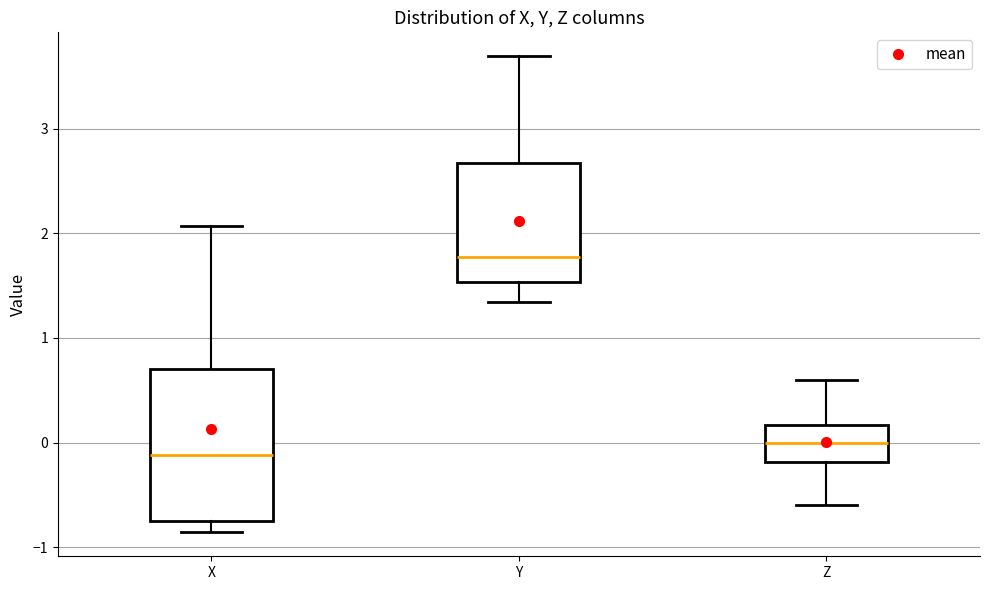

Reading left to right, transcribe this box plot: for each box, give where its median line is, the range the box spans, and where its two whiskers end, as read against the y-axis. The values are not printed on the chart, so give them approximately, as read against the axis.

X: median -0.1, box -0.8 to 0.7, whiskers -0.9 to 2.1
Y: median 1.8, box 1.5 to 2.7, whiskers 1.3 to 3.7
Z: median 0.0, box -0.2 to 0.2, whiskers -0.6 to 0.6